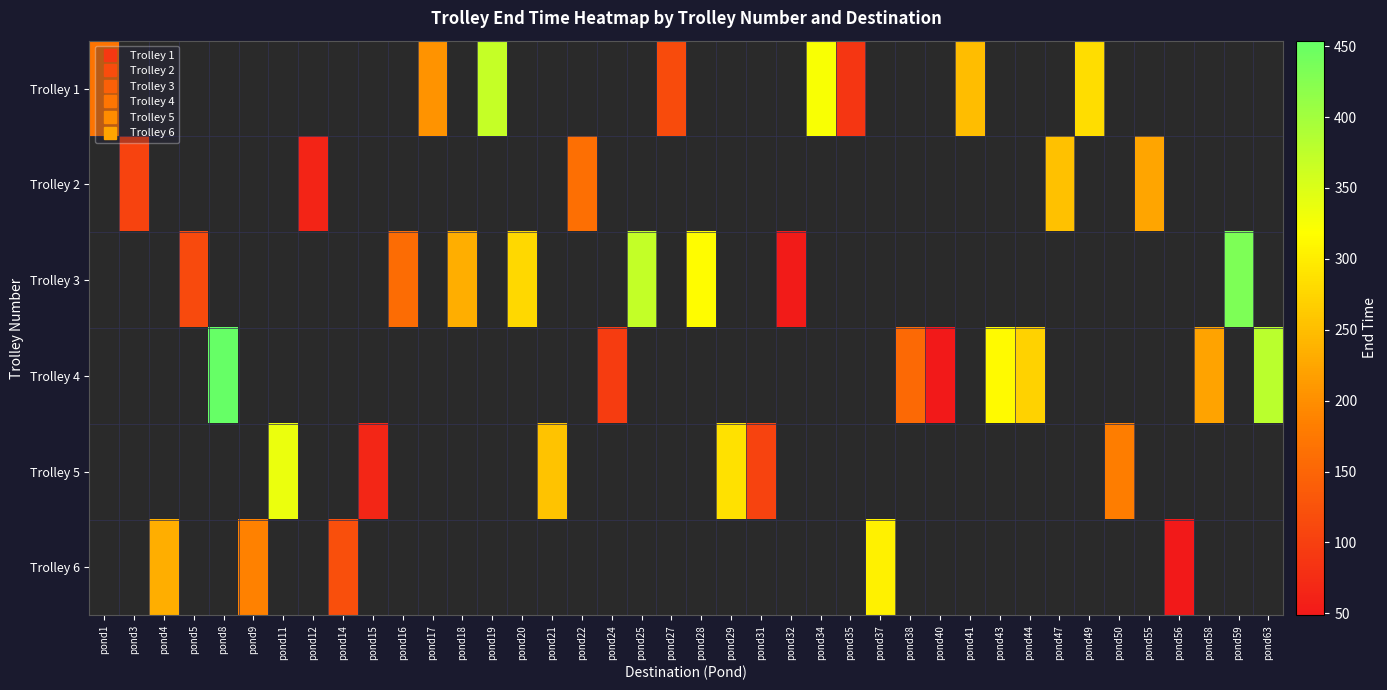

Where is row_0 nearest to the value 228?

pond41